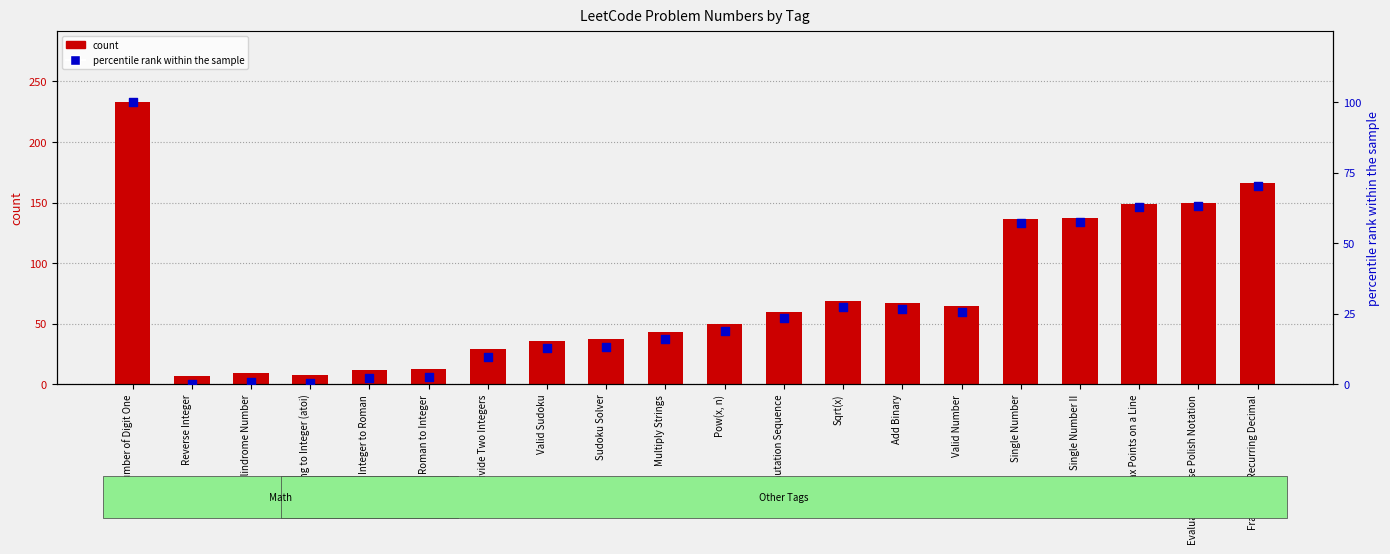

What is the total value across all series at Add Binary?

93.5